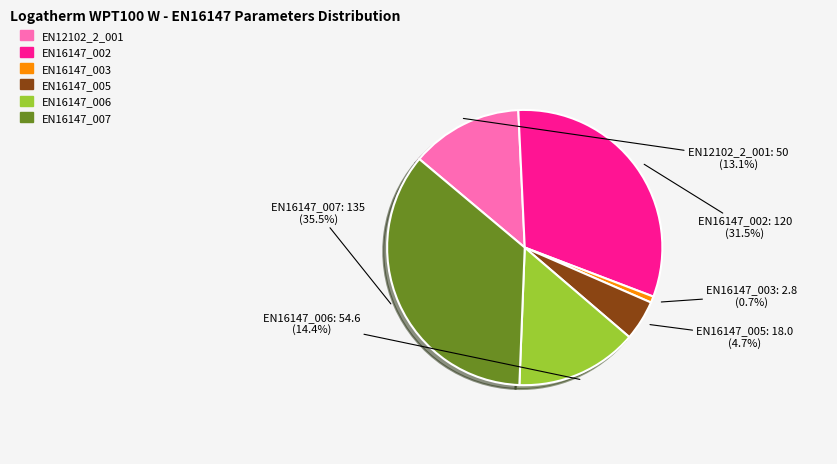

Does EN16147_002 account for over 50% of the chart?

No